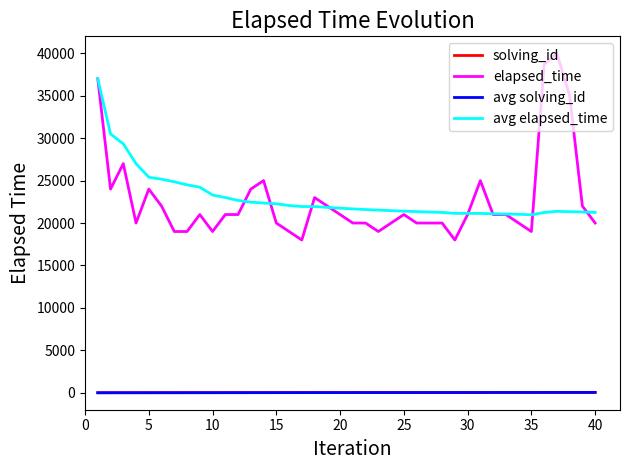

Does the chart have visible grid lines?

No